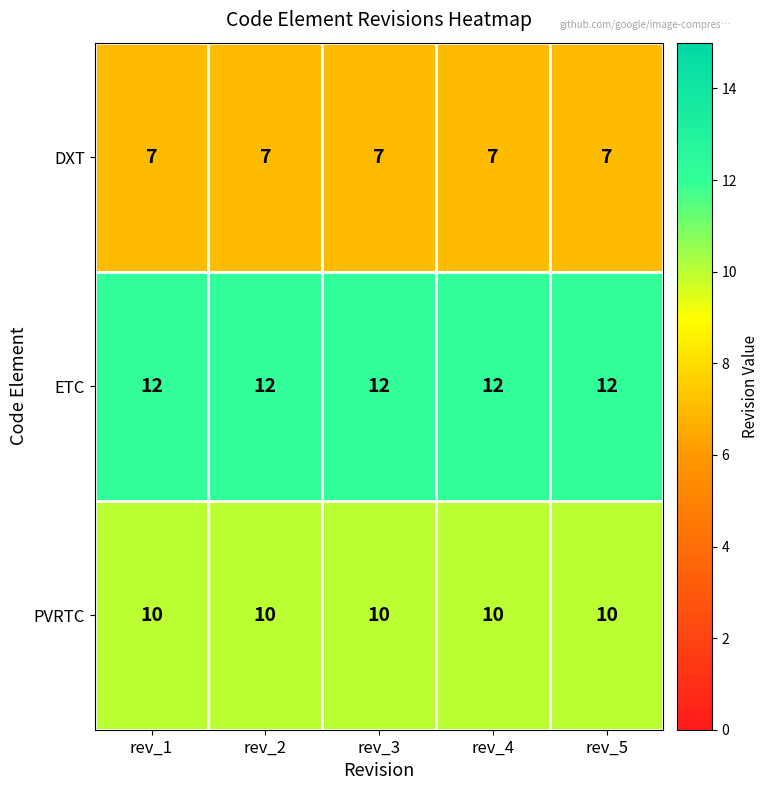

List the series in order of their overall mean, highest first.

ETC, PVRTC, DXT